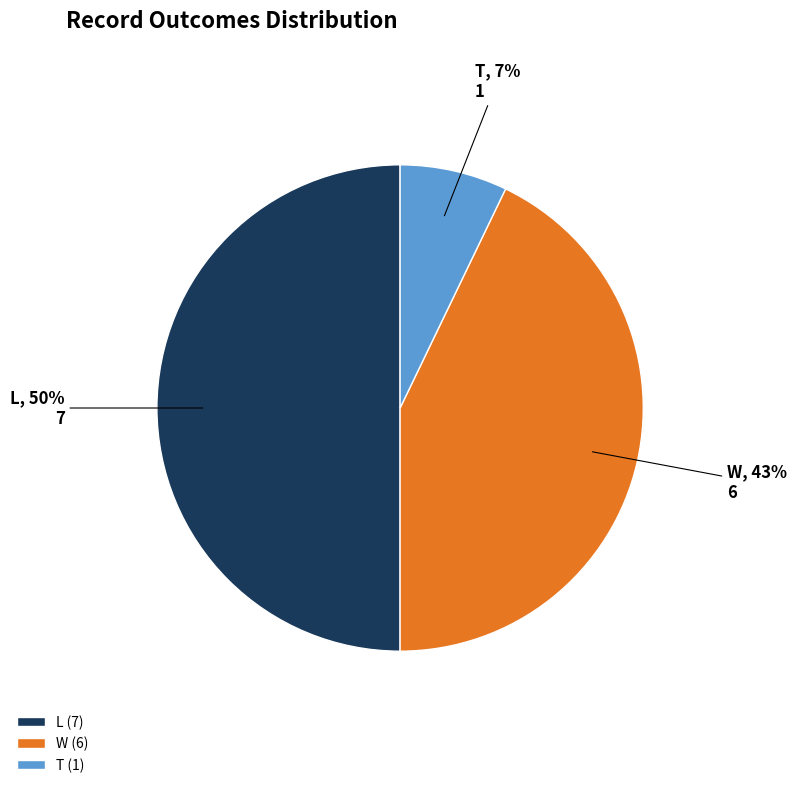

Is it true that T is 21% of the pie?

False